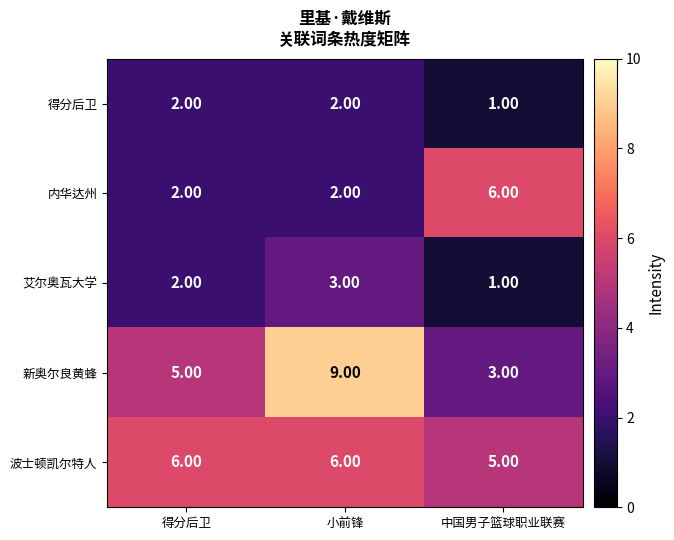

At which category is the sum across all series the highest?

小前锋